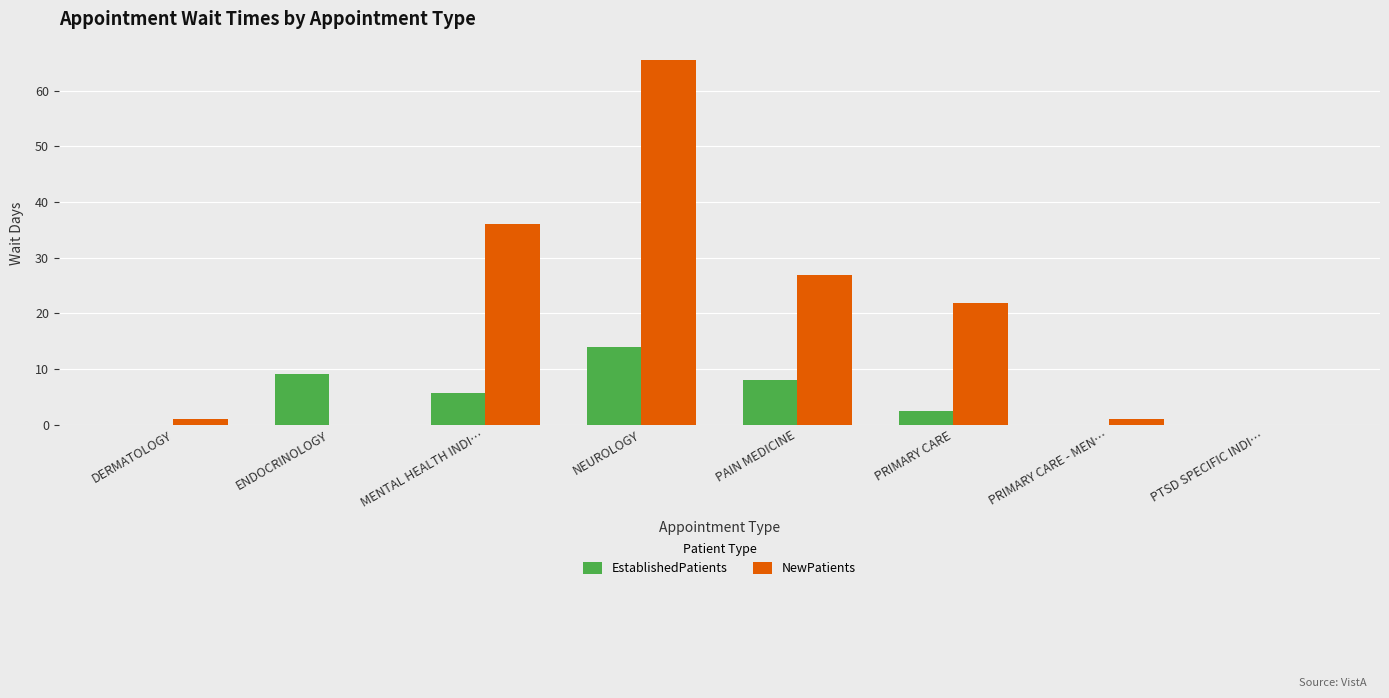

The value of EstablishedPatients at ENDOCRINOLOGY is 9.0. True or false?

True